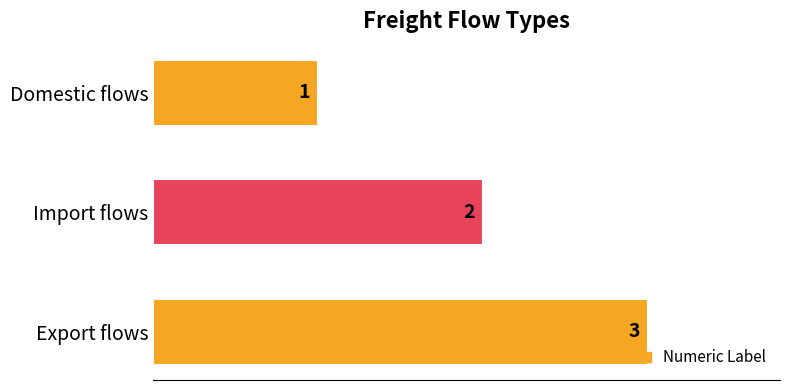

At which label is the value closest to 2?

Import flows